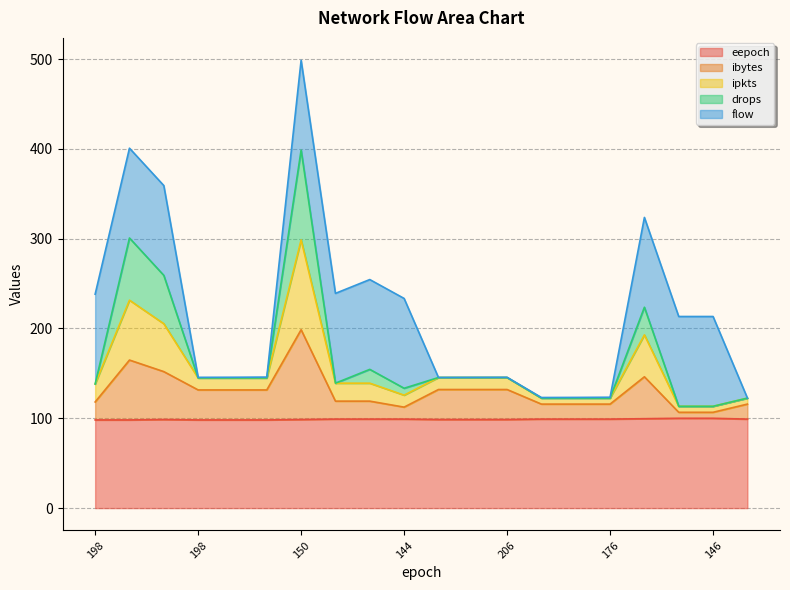

True or false: eepoch and ipkts cross at least once.

False